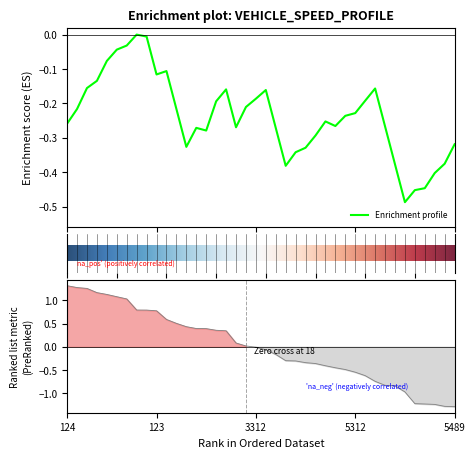

True or false: the data shows -1.4 at 4366.

False